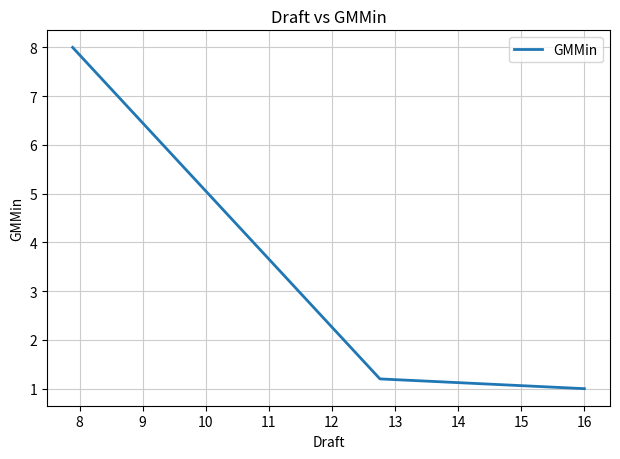

What is the greatest value displayed?

8.0